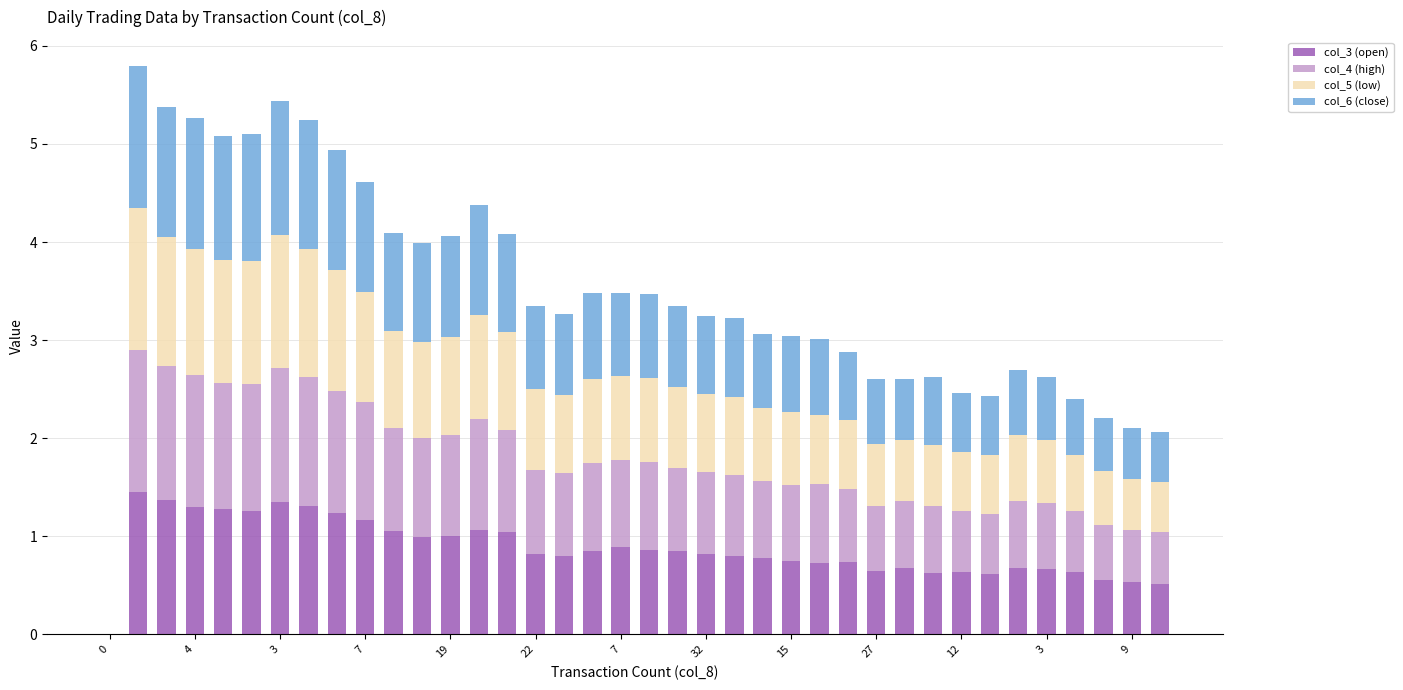

What is the sum of all col_3 (open) values?

33.3